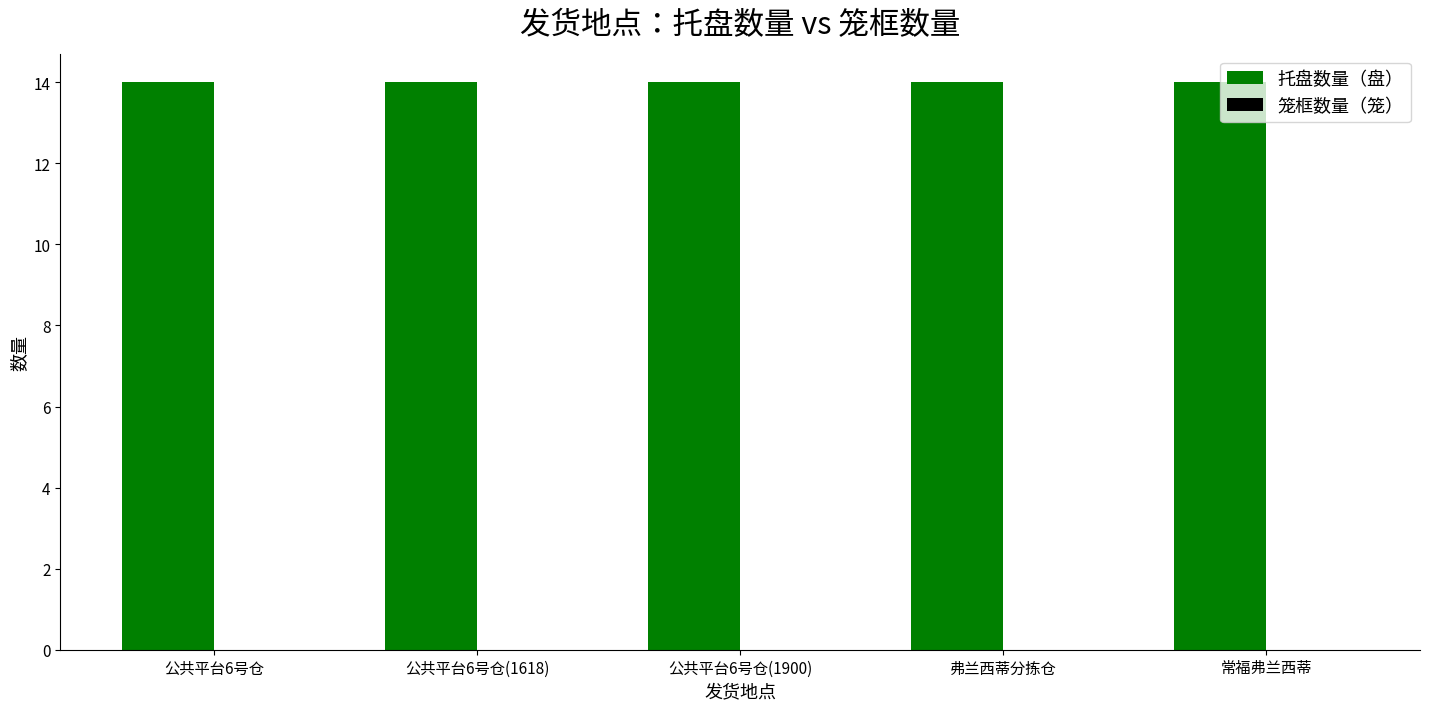

What are all the series names shown in the legend?

托盘数量（盘）, 笼框数量（笼）